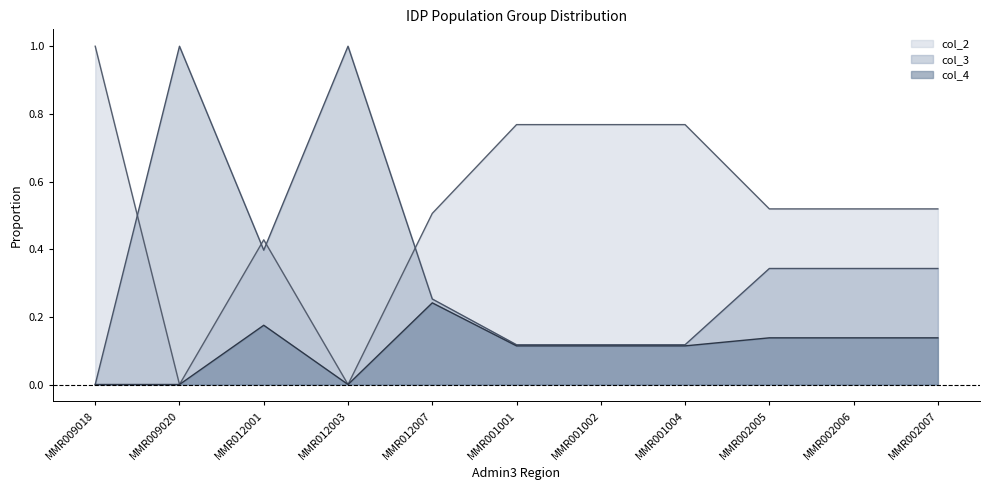

What is the average value of the col_4 series?

0.1